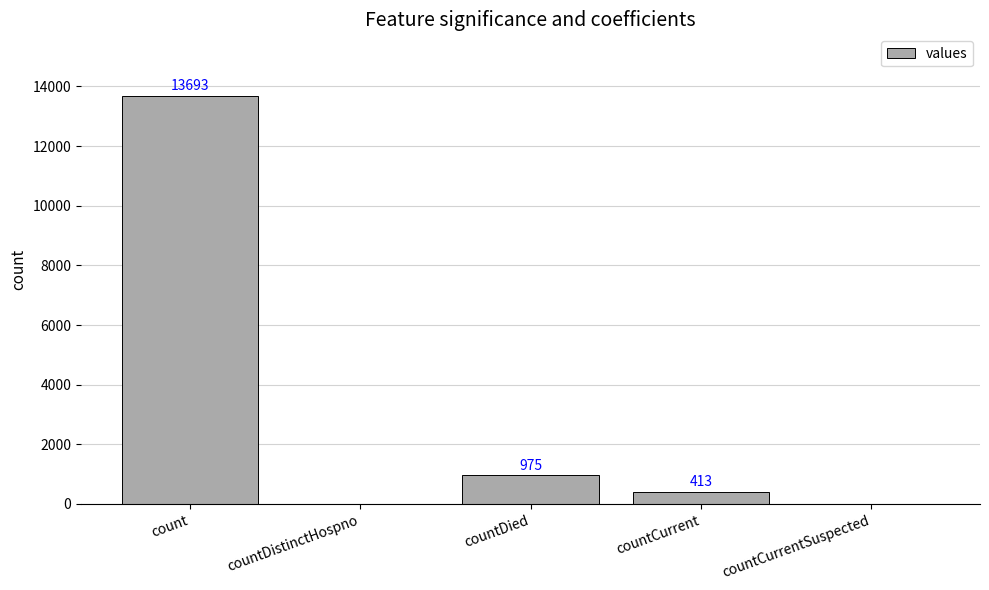

Are the bars grouped side by side (vs. stacked)?

No